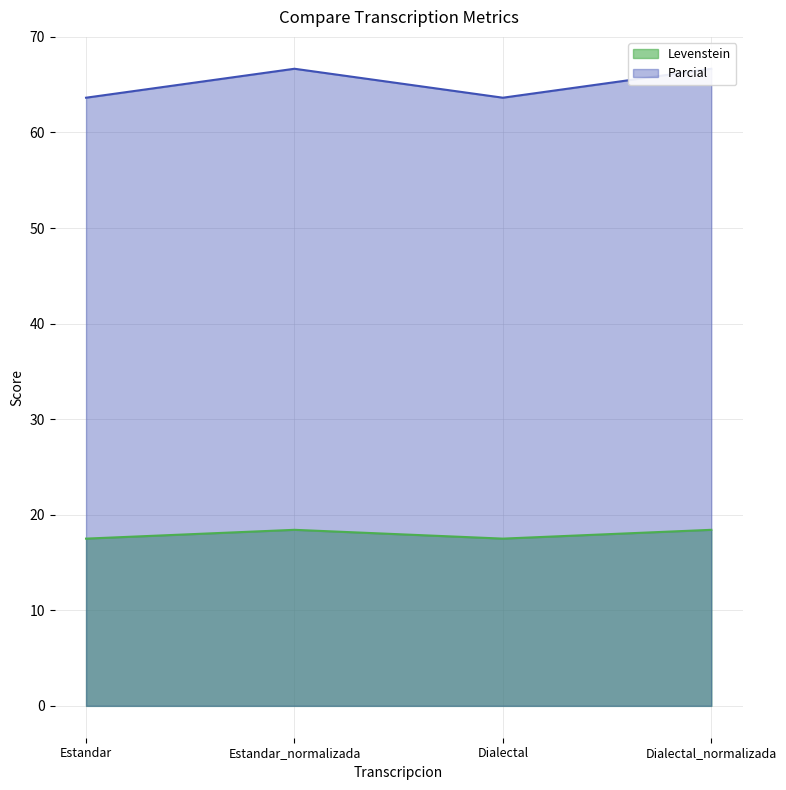

At which label does Parcial first exceed 66?

Estandar_normalizada